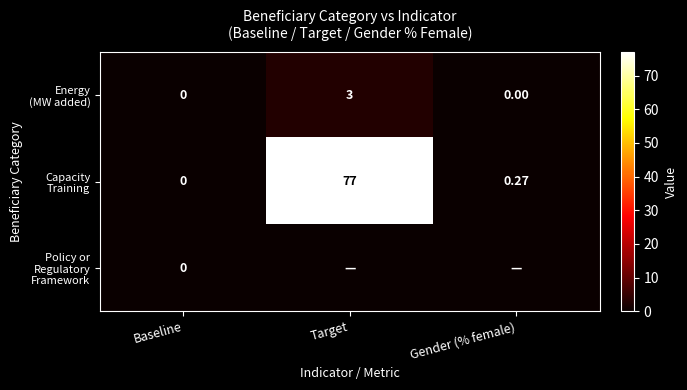

Which has a higher value, Target or Baseline?

Target